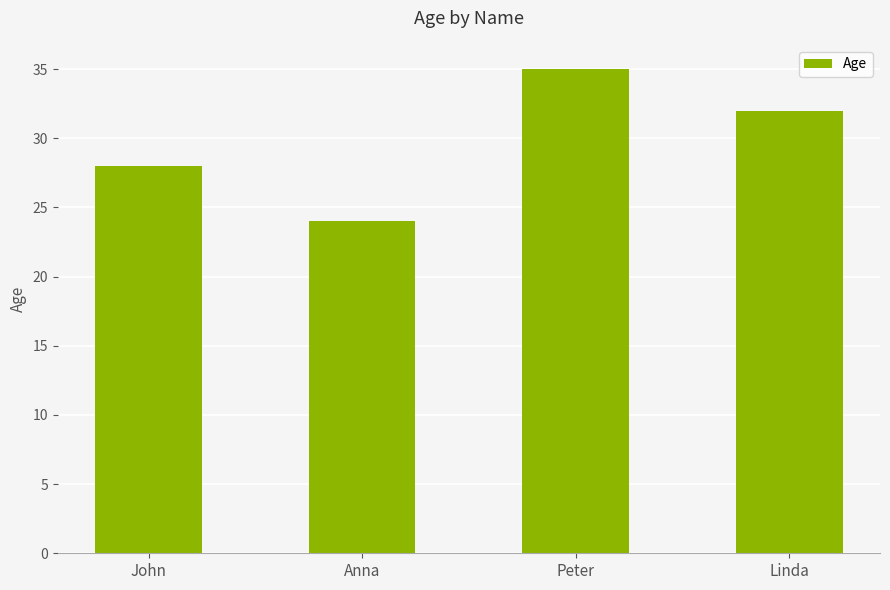

Which label corresponds to the largest value in the chart?

Peter